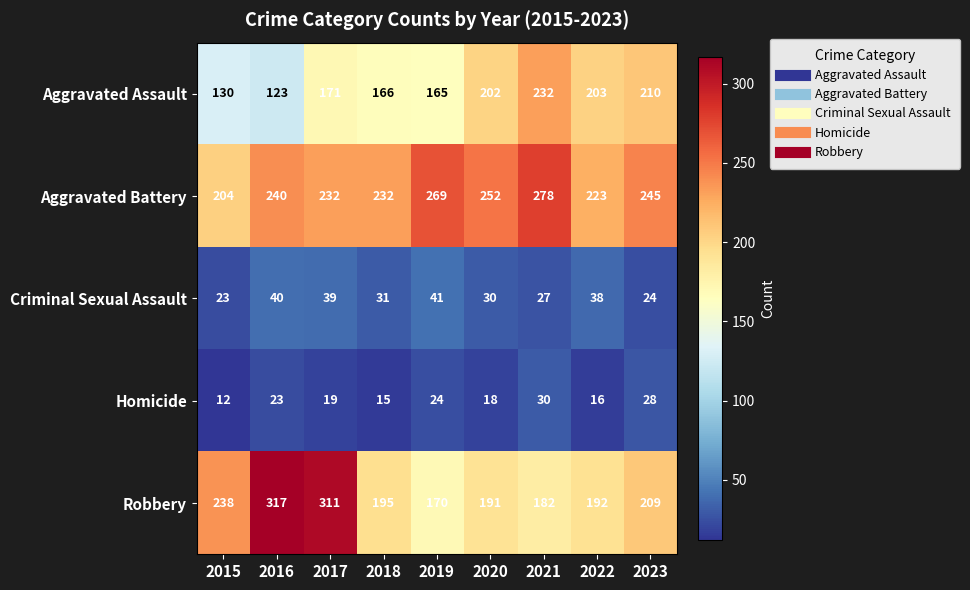

True or false: Robbery has a value of 128 at 2020.

False